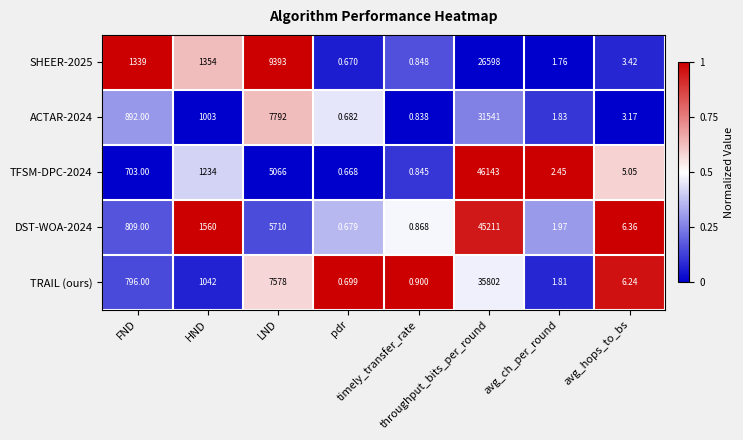

How many data points does each series have?

8